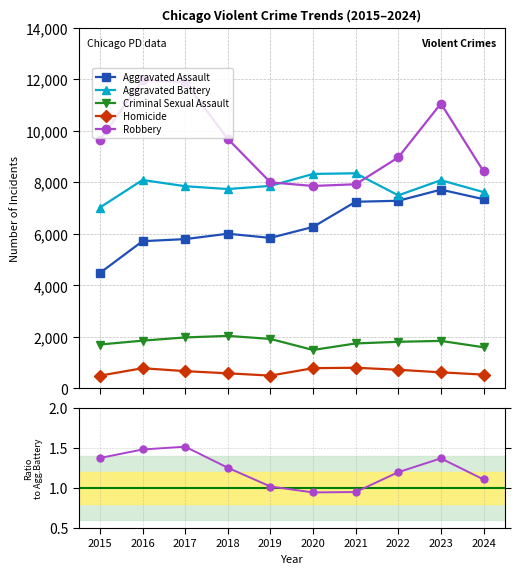

Is it true that Aggravated Battery equals 3083.0 at 2021?

False